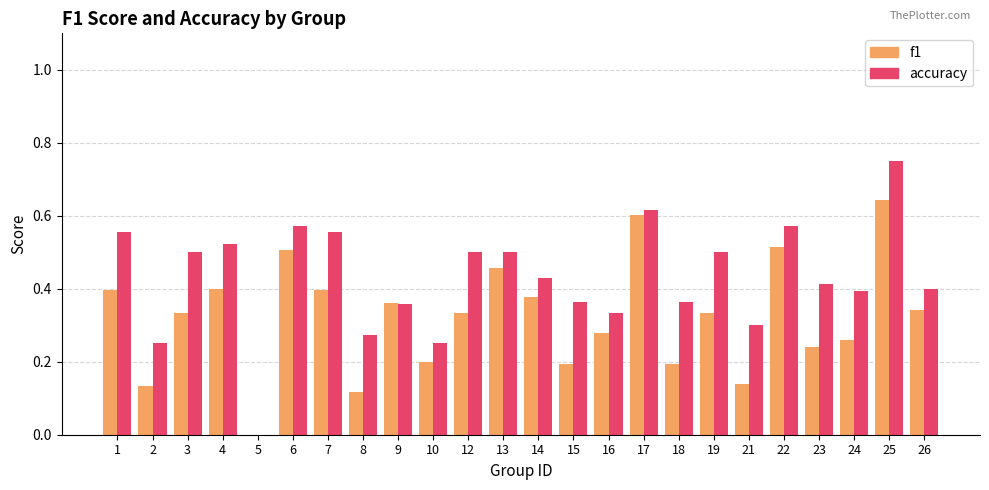

Does the chart contain stacked bars?

No